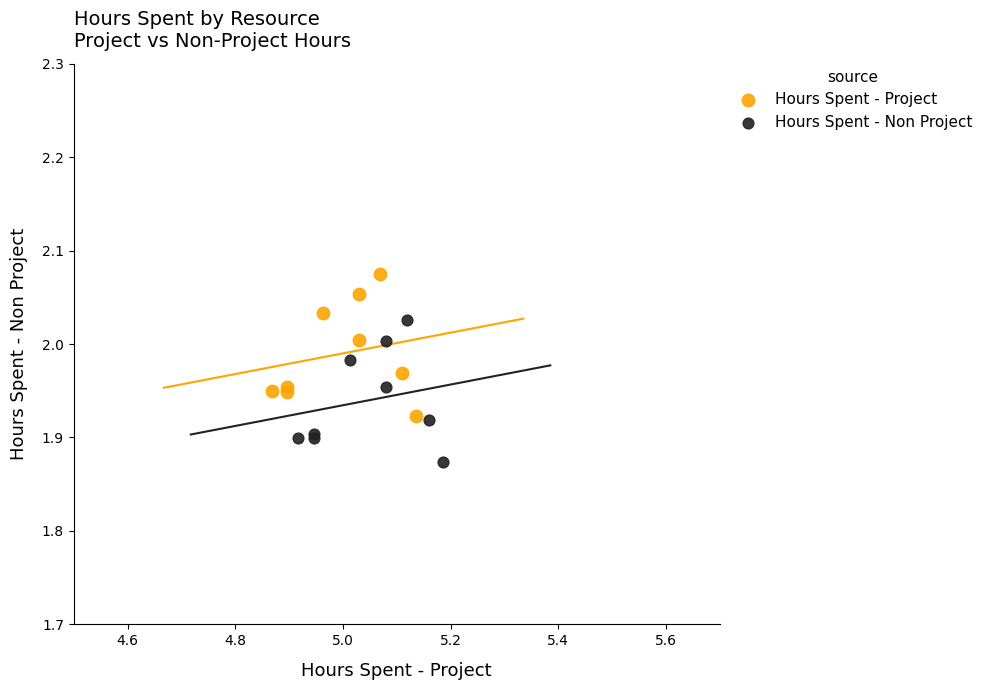

Which series reaches the minimum Y coordinate?

Hours Spent - Non Project